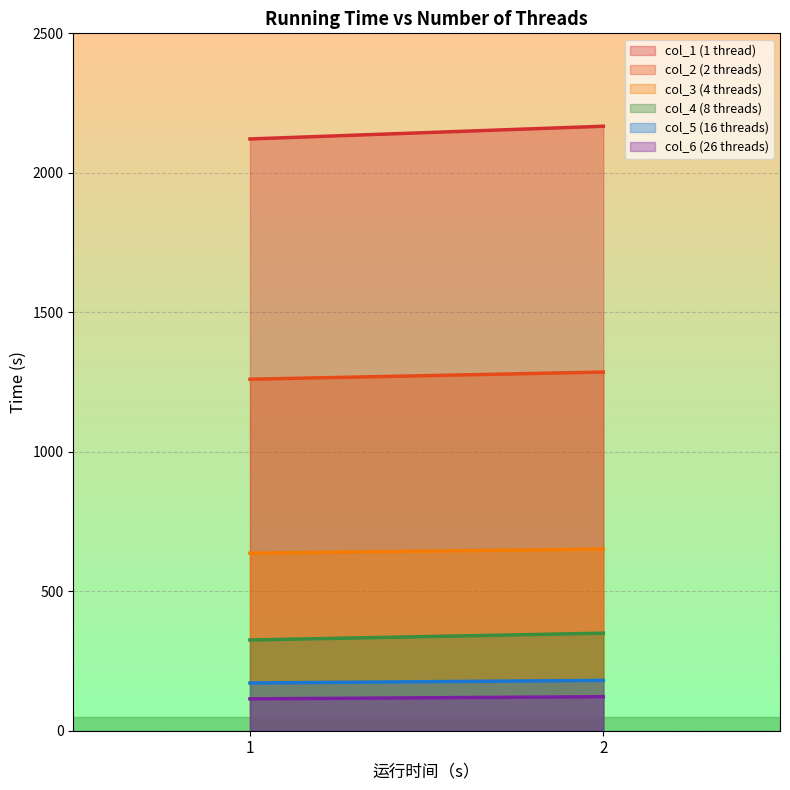

What is the total value across all series at 1?

4628.3